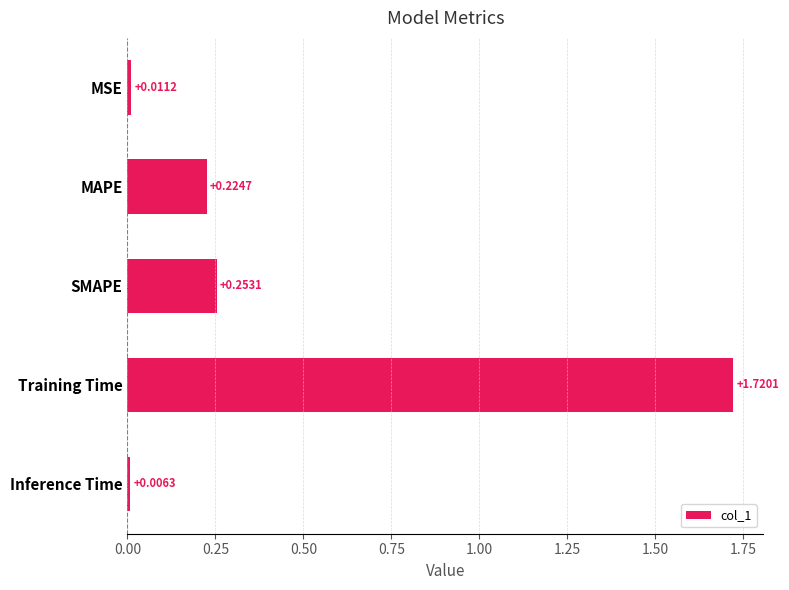

Which has a higher value, MAPE or Training Time?

Training Time